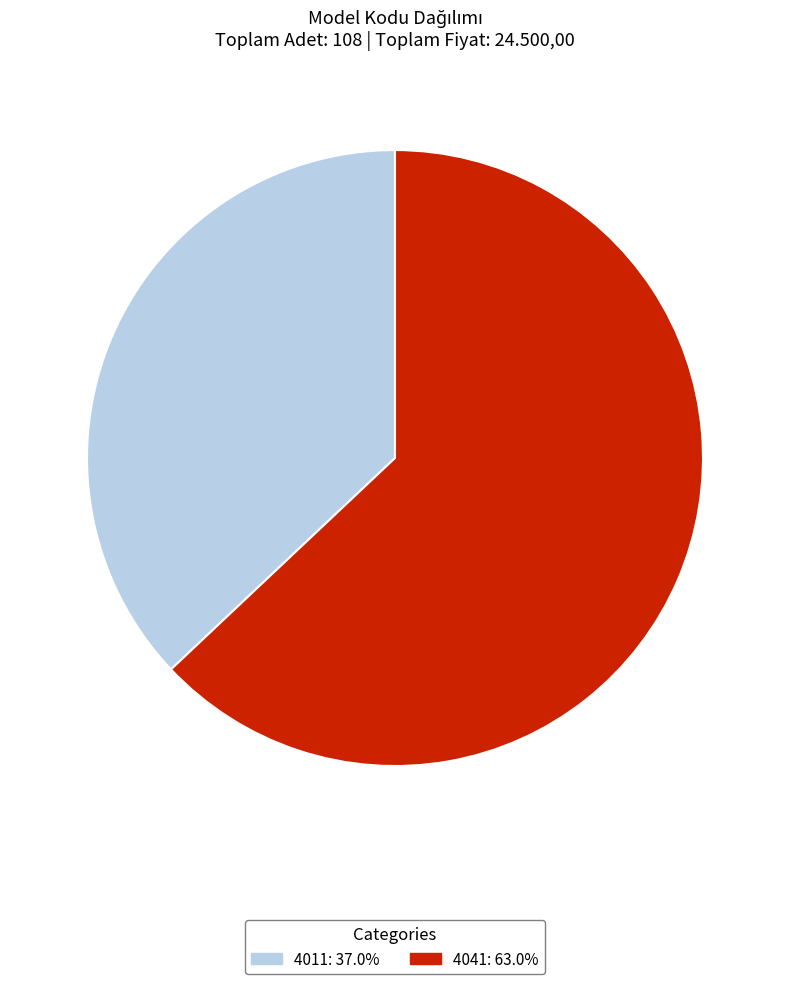

What is the ratio of the value at 4011 to the value at 4041?

0.6